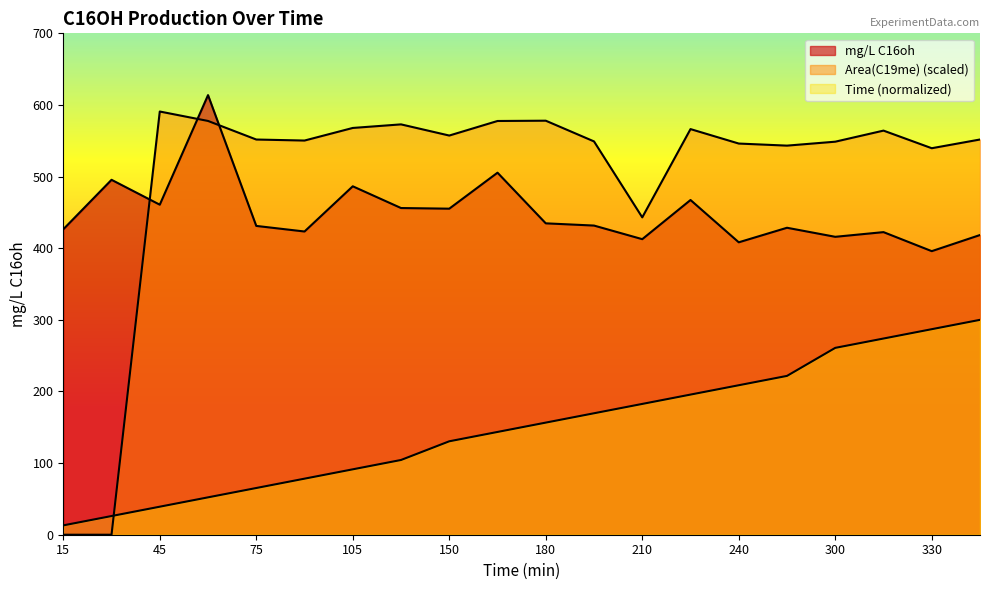

How many data points in mg/L C16oh are less than 431?

9